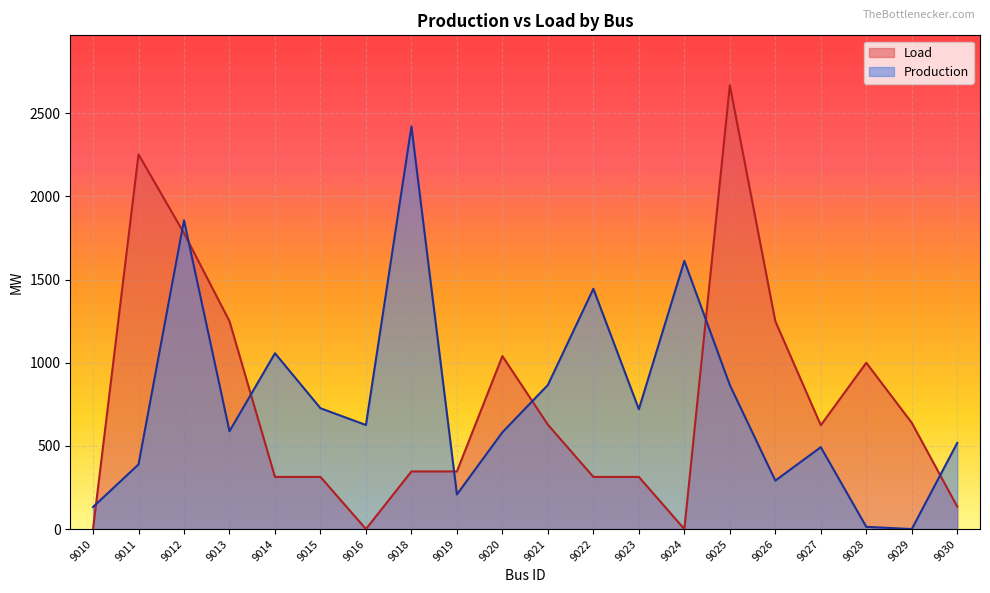

At how many categories does at least one series exceed 587?

17